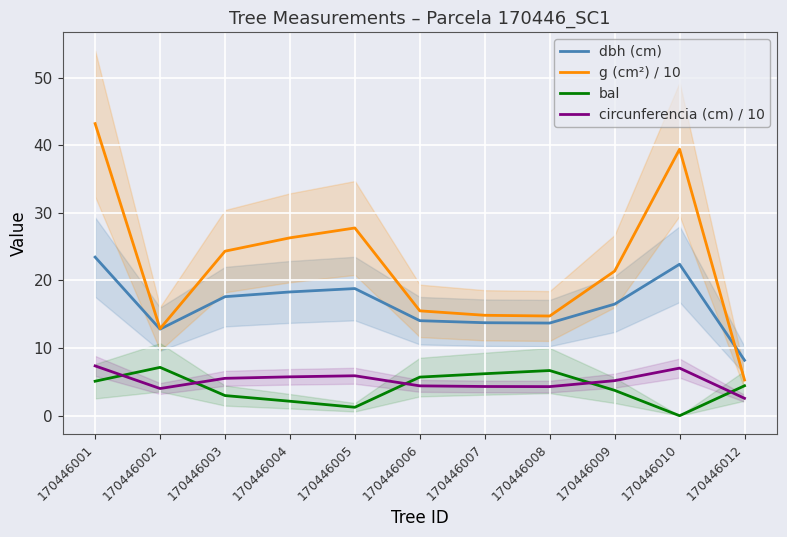

What is the difference between the second highest and second lowest values in the dbh (cm) series?

9.6